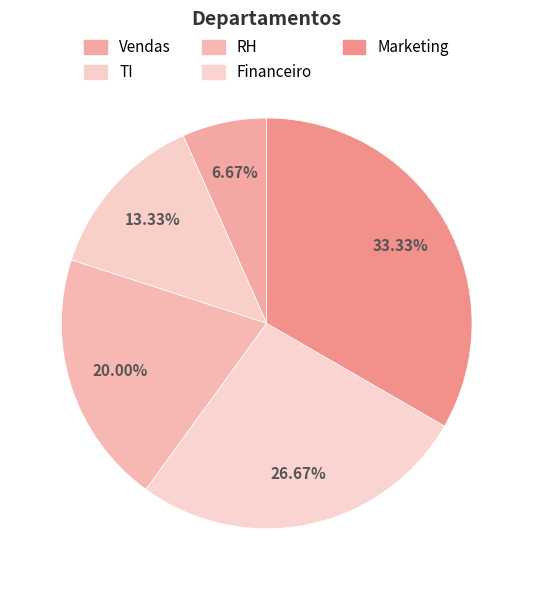

Count the number of slices in the pie.

5